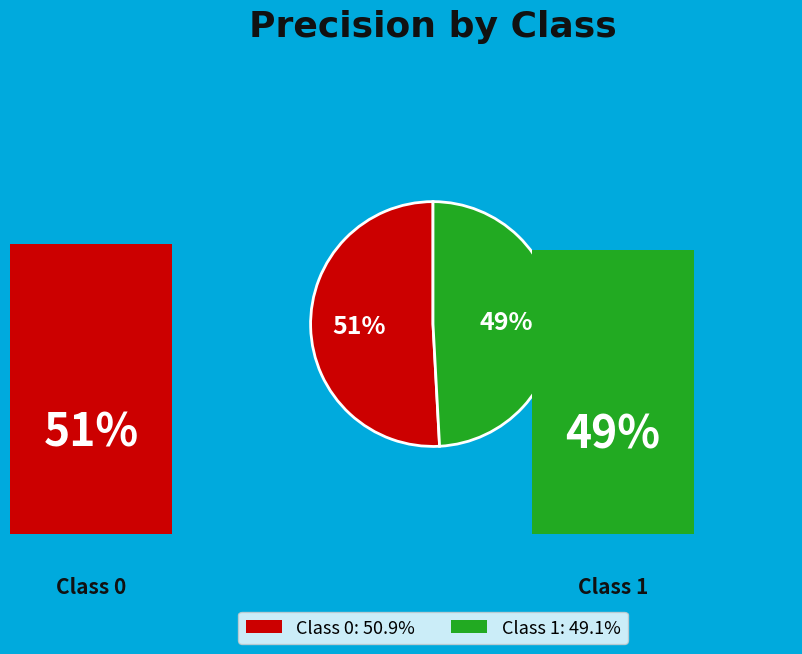

What percentage is the Class 1: 49.1% slice, to the nearest percent?

49%